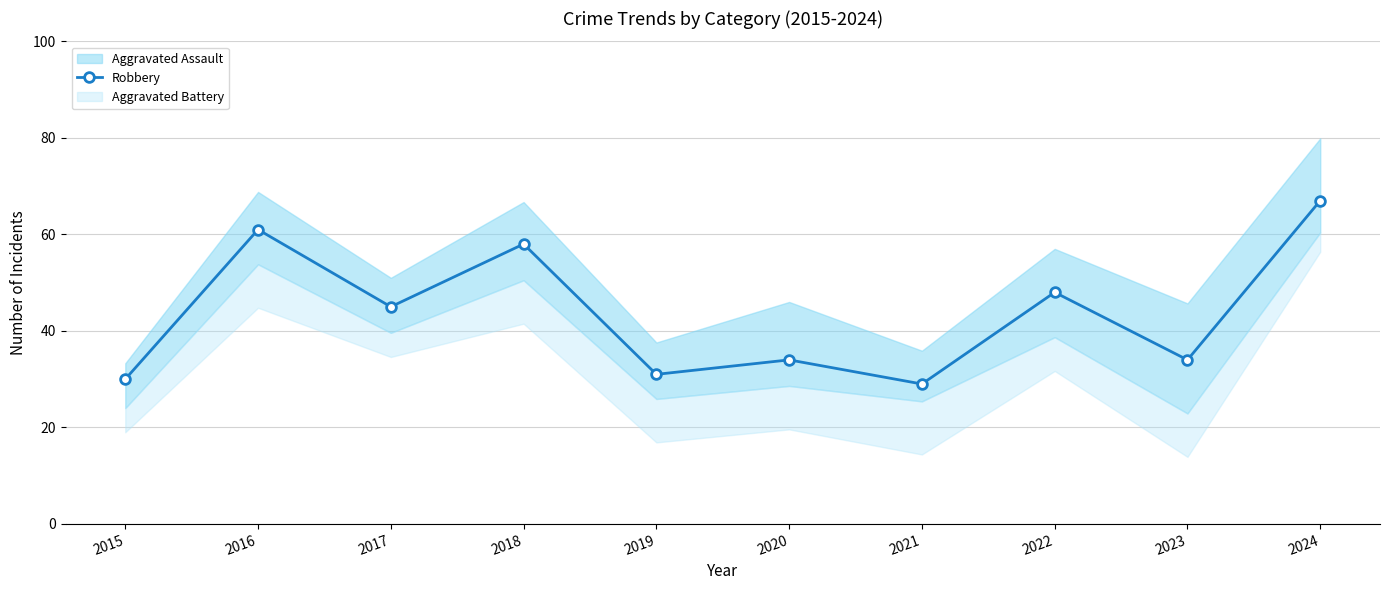

What is the change in value from 2018 to 2023?

-24